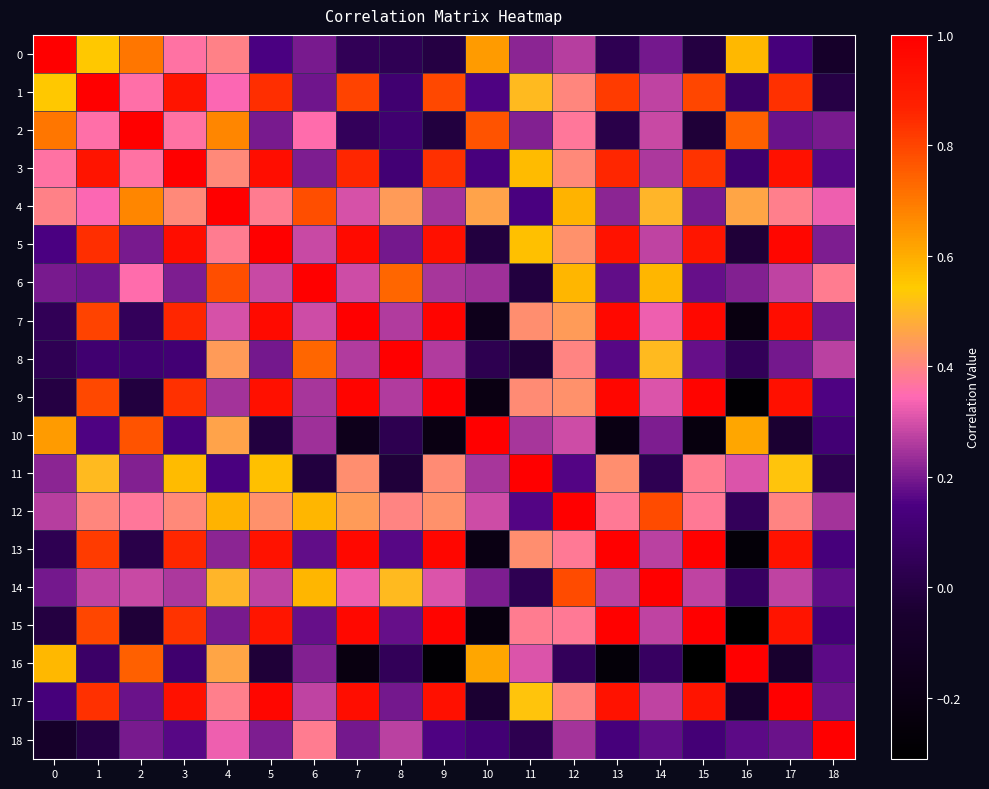

At which category is the sum across all series the highest?

3